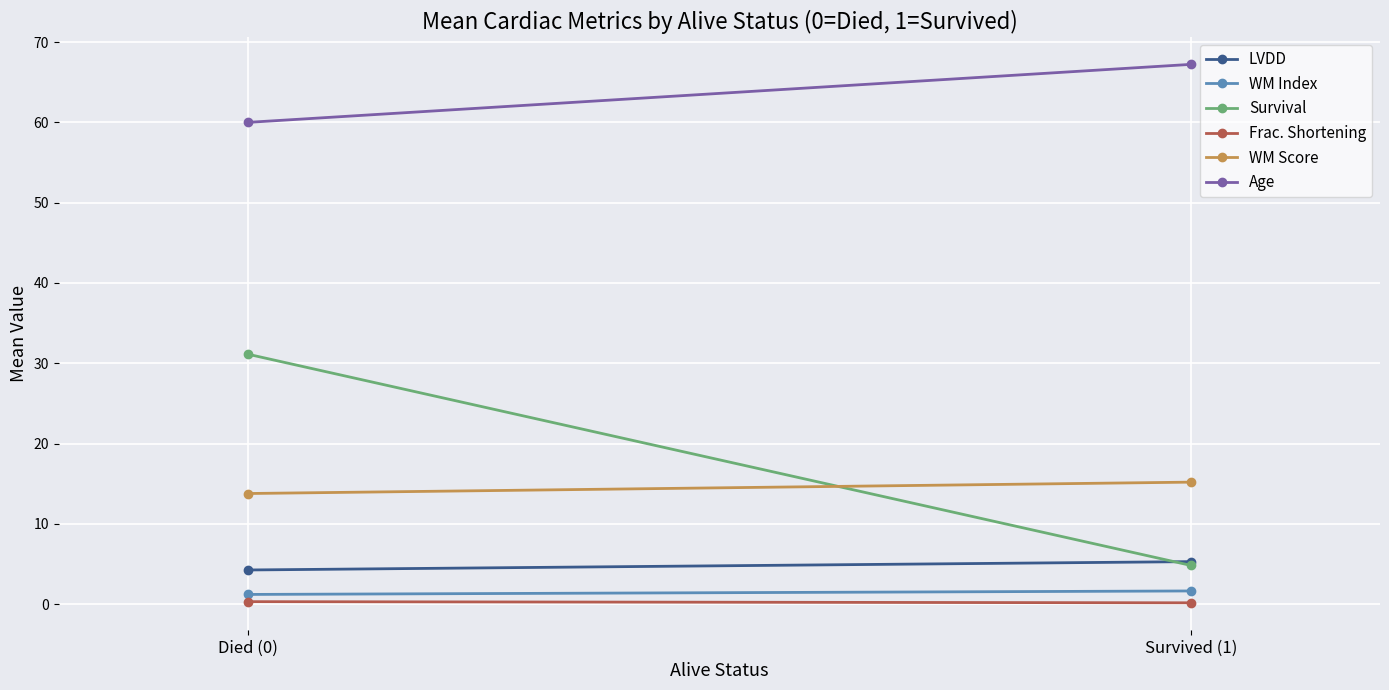

What is the difference between the highest and lowest values at Died (0)?

59.7